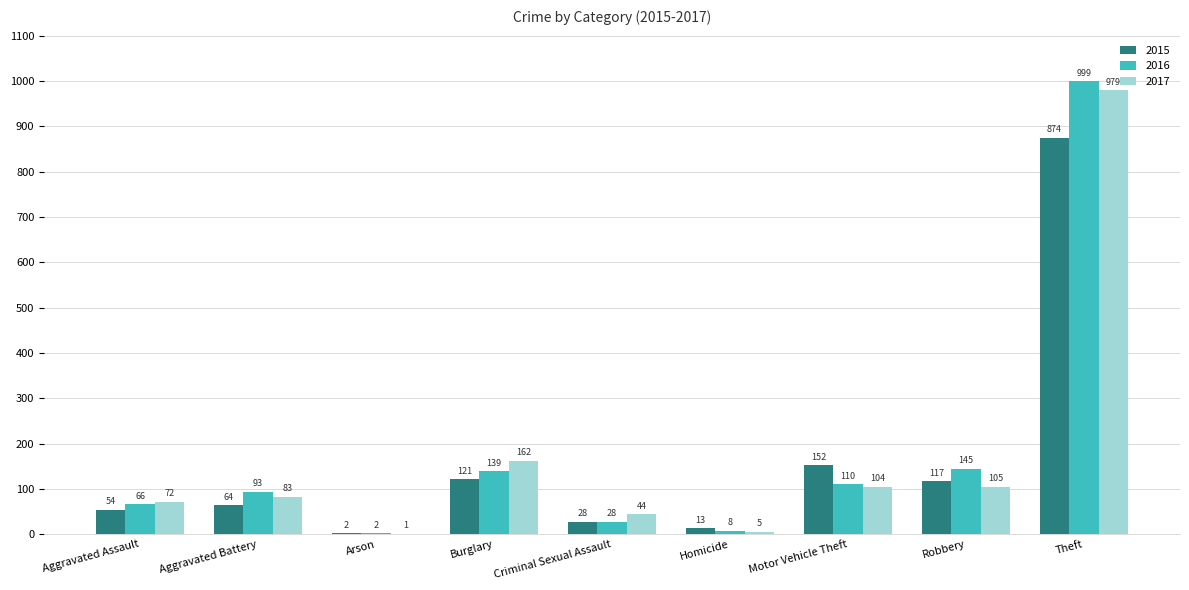

Is it true that 2015 equals 54 at Aggravated Assault?

True